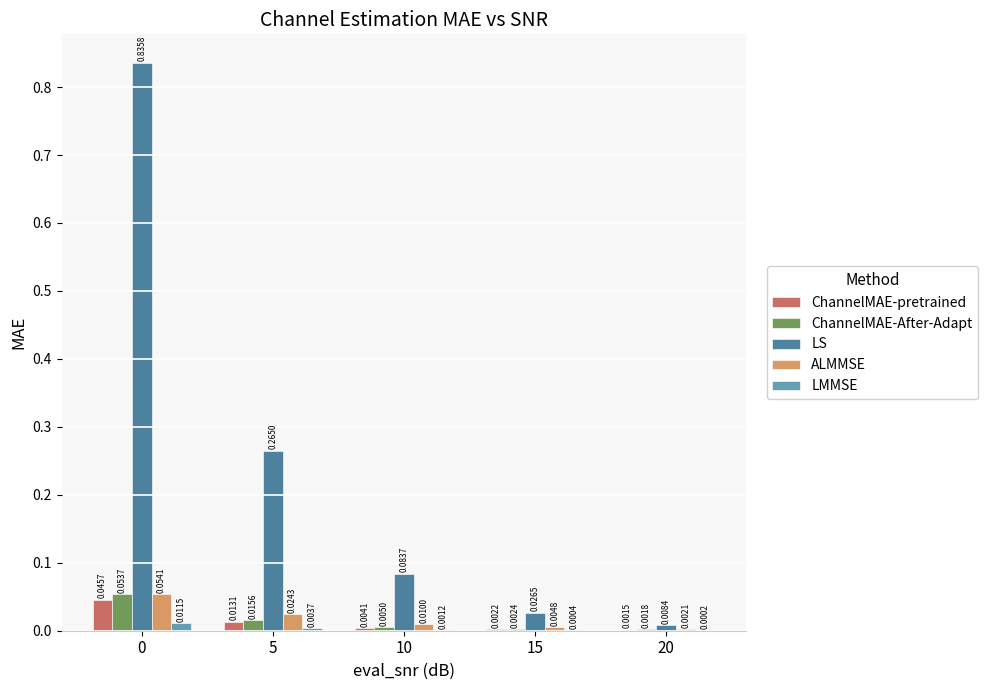

Between 0 and 15, which series saw the biggest shift?

LS